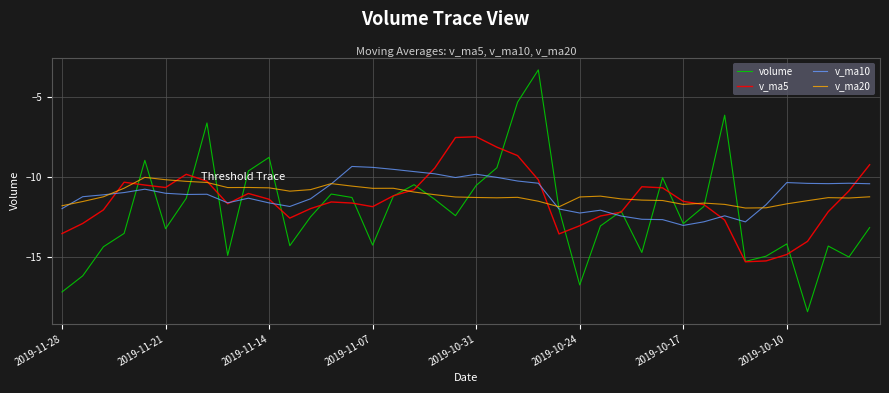

Rank the series by their maximum value, from highest to lowest.

volume, v_ma5, v_ma10, v_ma20